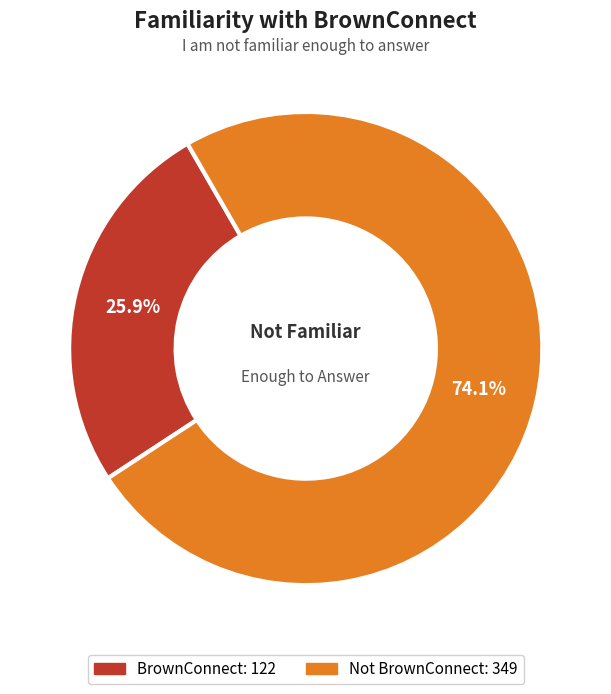

How many segments does this pie chart have?

2